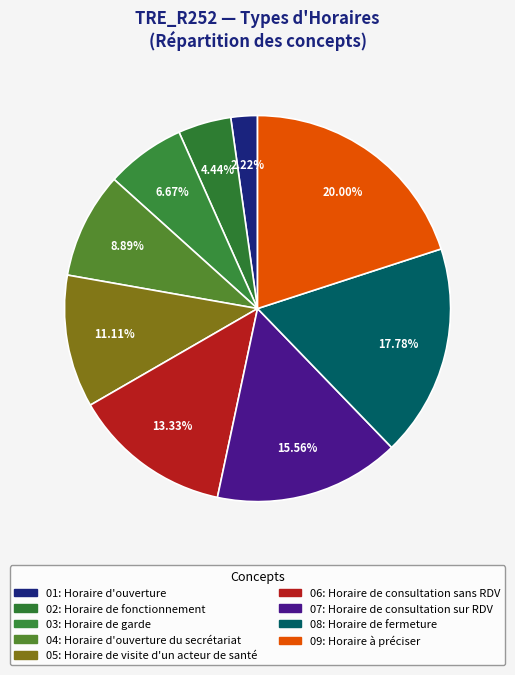

Rank the categories by value from highest to lowest.

Horaire à préciser, Horaire de fermeture, Horaire de consultation sur RDV, Horaire de consultation sans RDV, Horaire de visite d'un acteur de santé, Horaire d'ouverture du secrétariat, Horaire de garde, Horaire de fonctionnement, Horaire d'ouverture